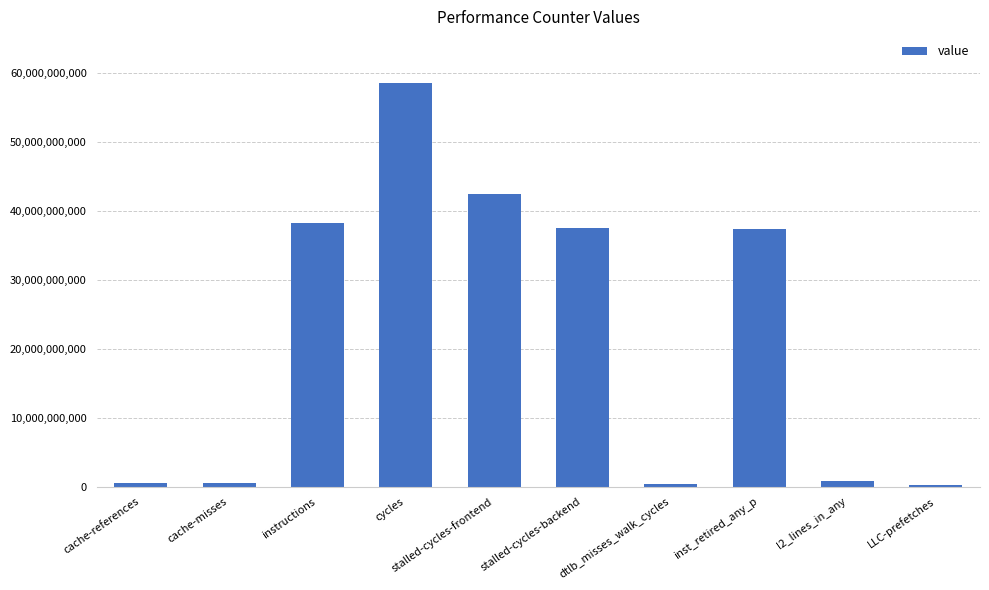

What is the label of the 2nd bar from the left?

cache-misses